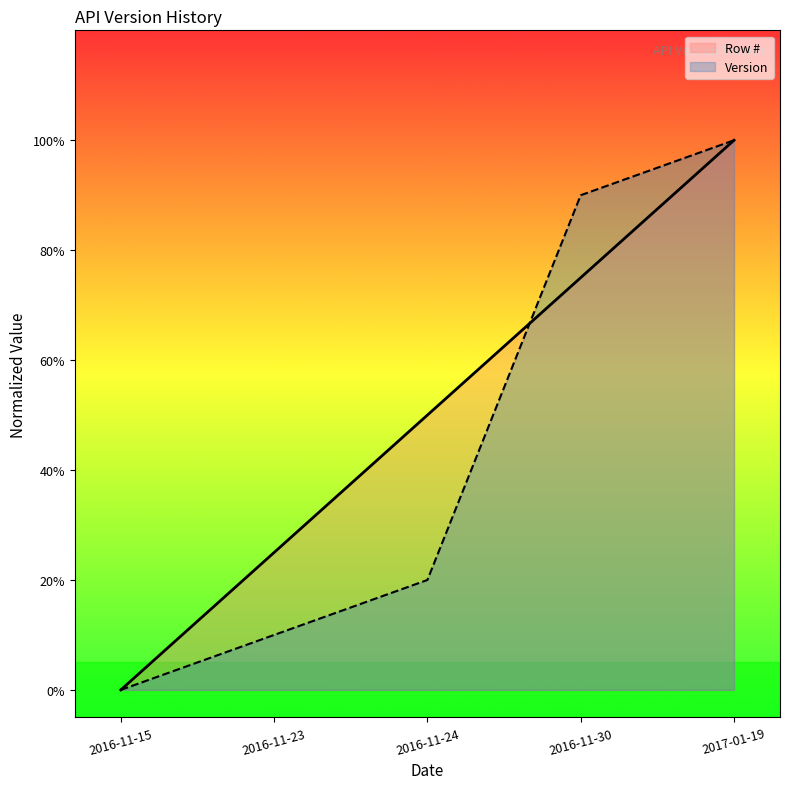

True or false: Row # has more than 0 interior local peaks.

False